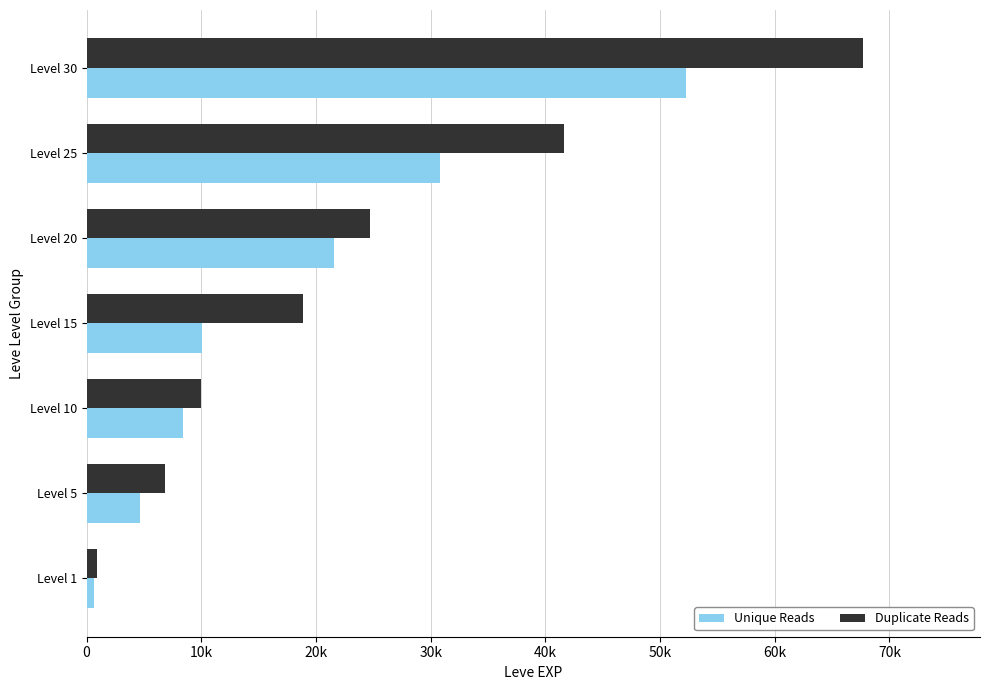

Reading left to right, list all the values displayed in this chart.

Unique Reads: 630	4660	8430	10100	21600	30820	52220
Duplicate Reads: 900	6840	9990	18910	24710	41630	67730